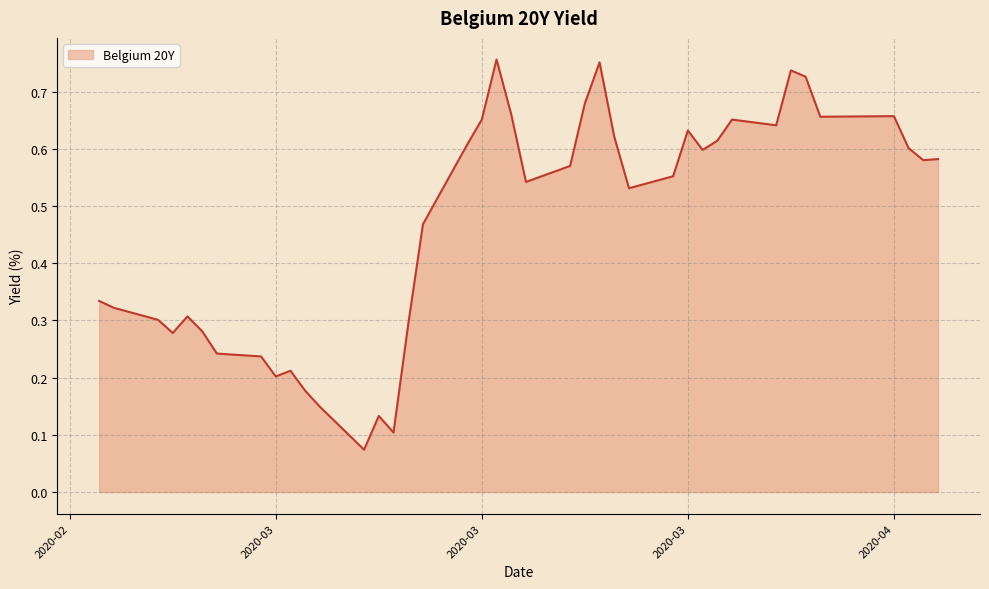

Does the chart display data point markers on the line(s)?

No